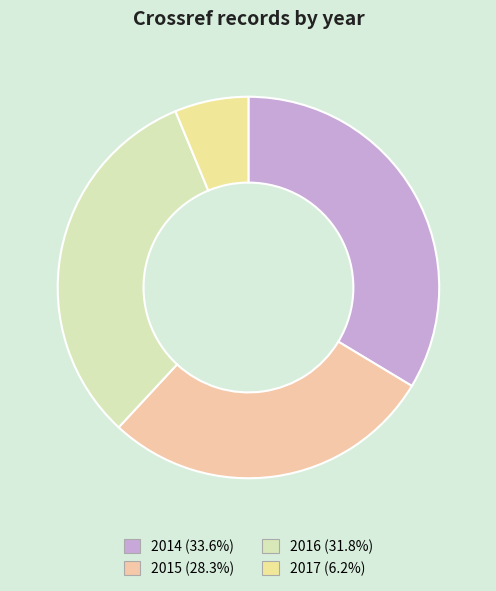

How many segments does this pie chart have?

4